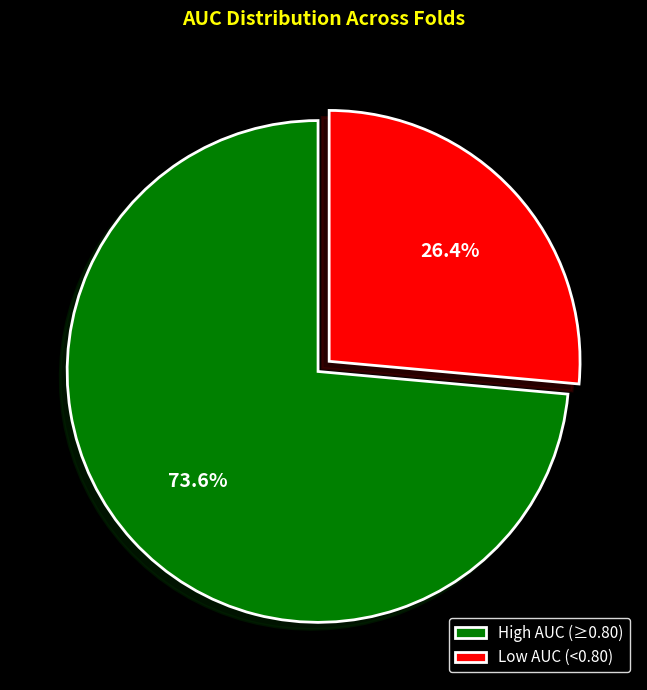

Does High AUC (≥0.80) account for over 50% of the chart?

Yes